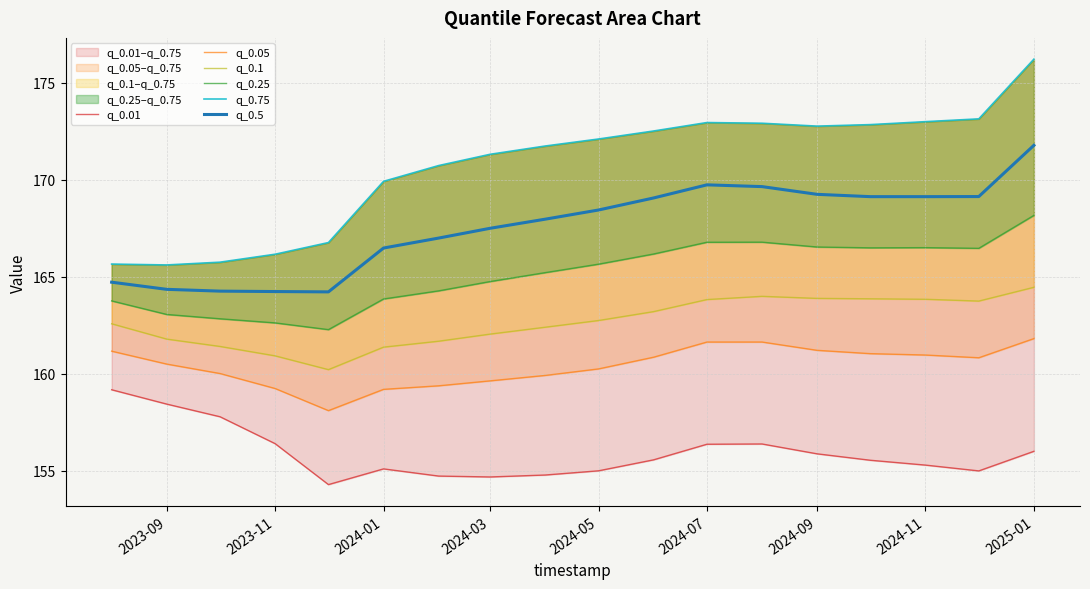

What is the smallest value displayed?

154.3